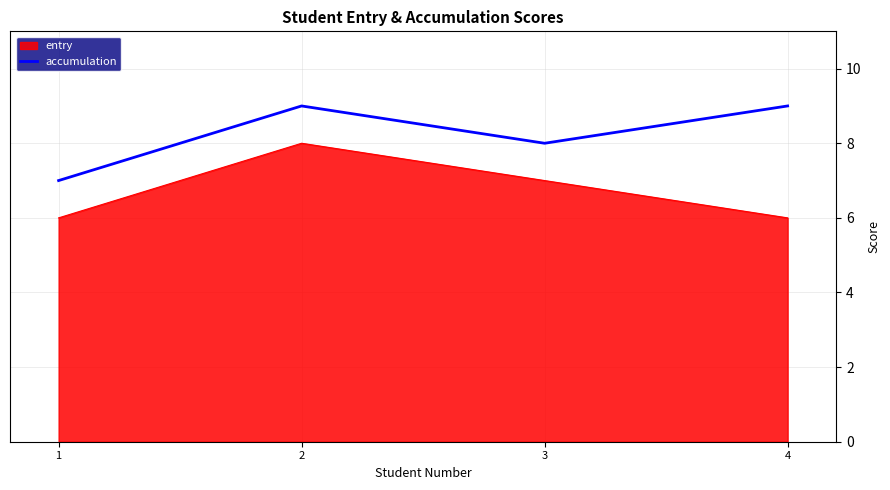

Which series changed the most between 2 and 4?

entry